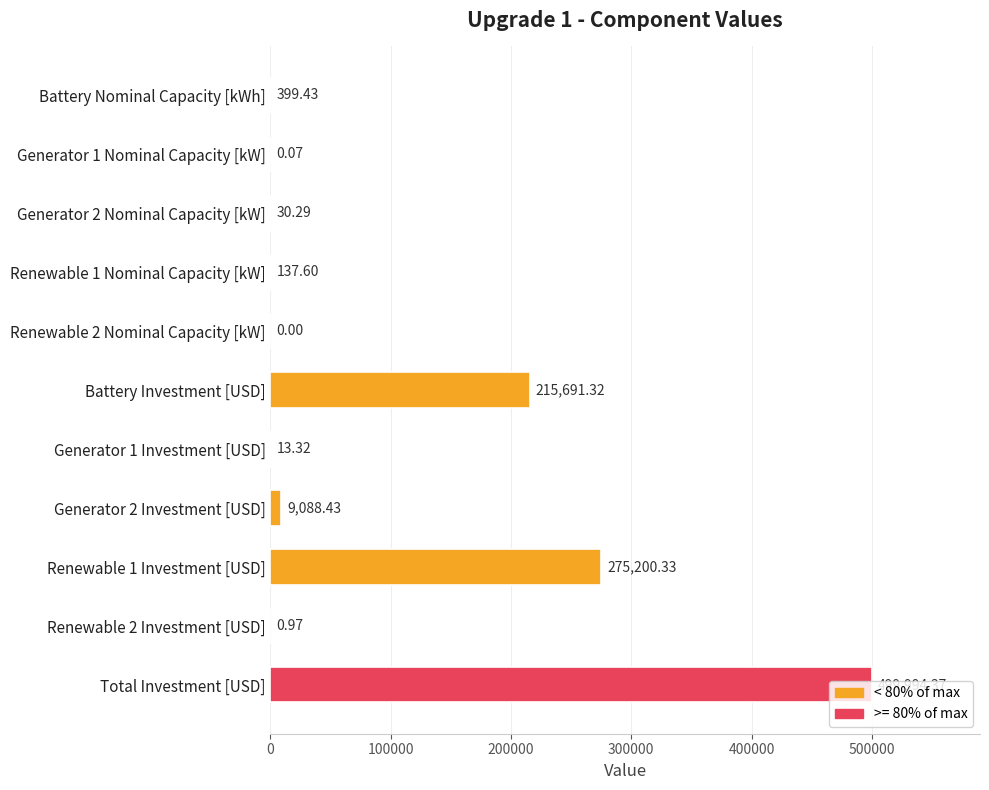

What is the change in value from Generator 2 Nominal Capacity [kW] to Renewable 2 Nominal Capacity [kW]?

-30.3